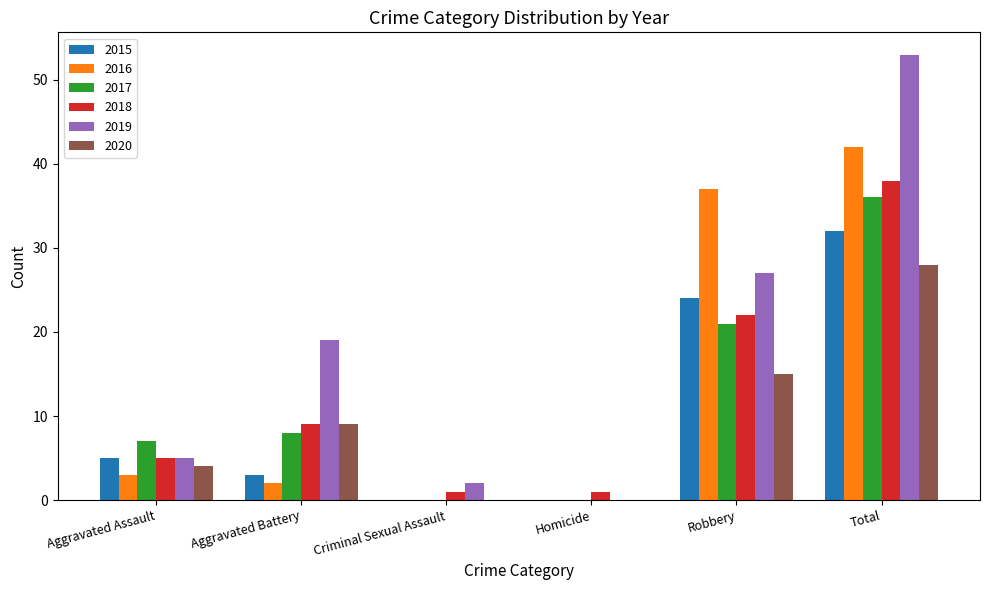

How many data points does each series have?

6